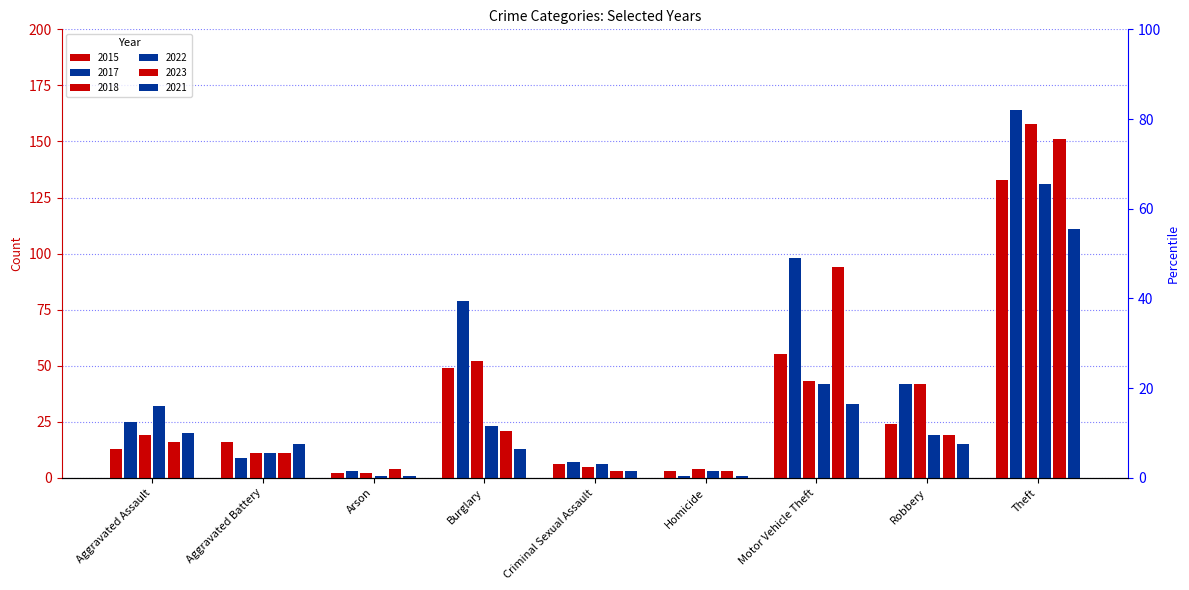

List the labels in order of 2018 value, smallest first.

Arson, Homicide, Criminal Sexual Assault, Aggravated Battery, Aggravated Assault, Robbery, Motor Vehicle Theft, Burglary, Theft